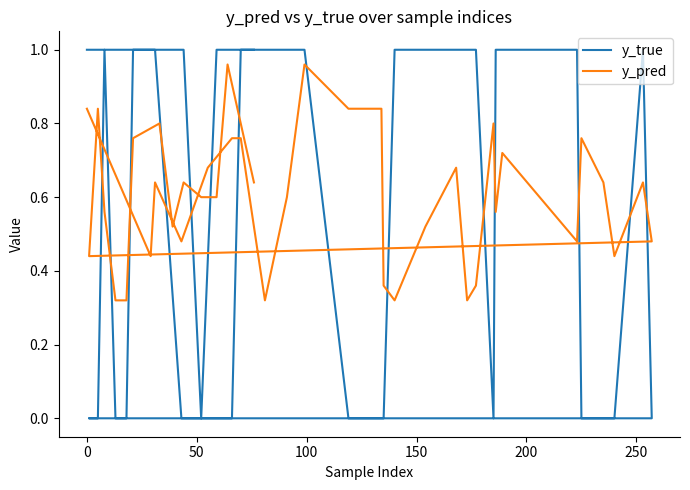

Does the chart have visible grid lines?

No